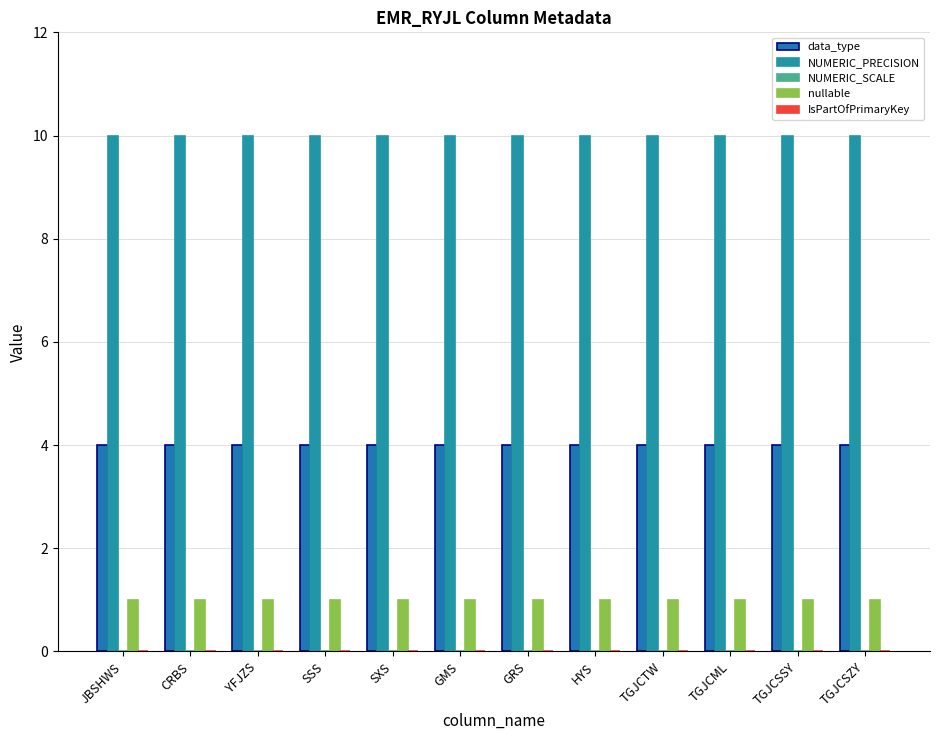

The NUMERIC_PRECISION series shows 16 at GMS. True or false?

False